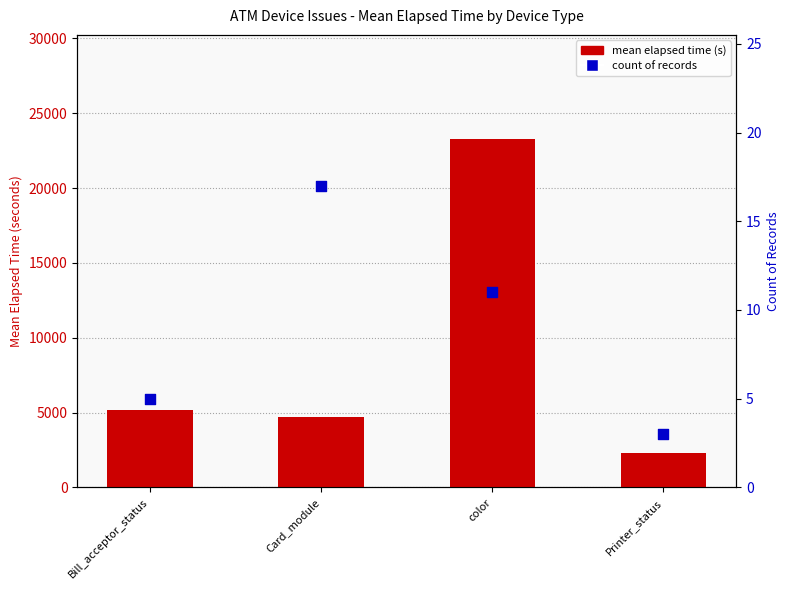

Which series has the largest Y range (max minus min)?

mean elapsed time (s)